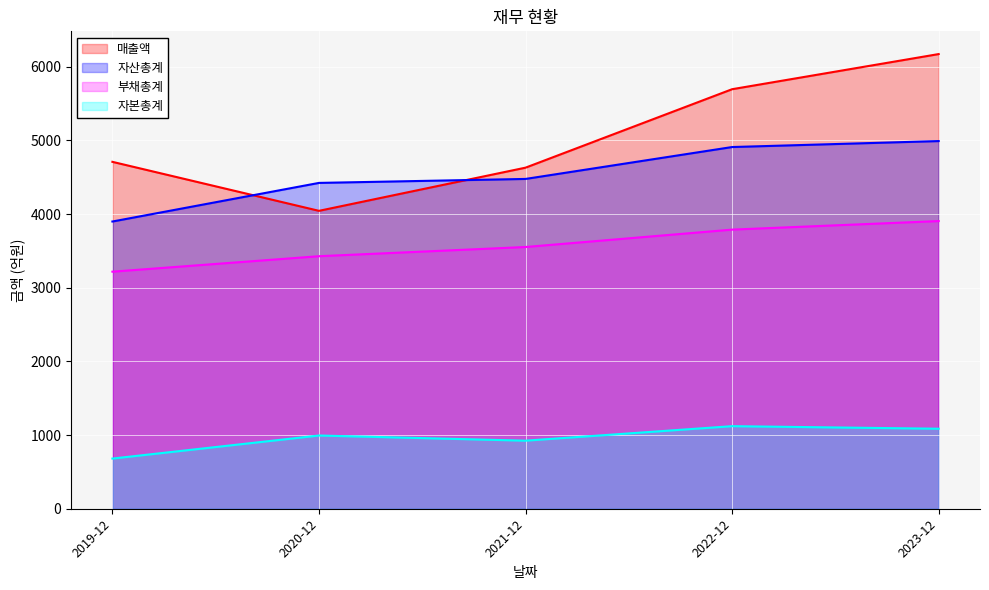

What is the label of the 3rd point from the left?

2021-12